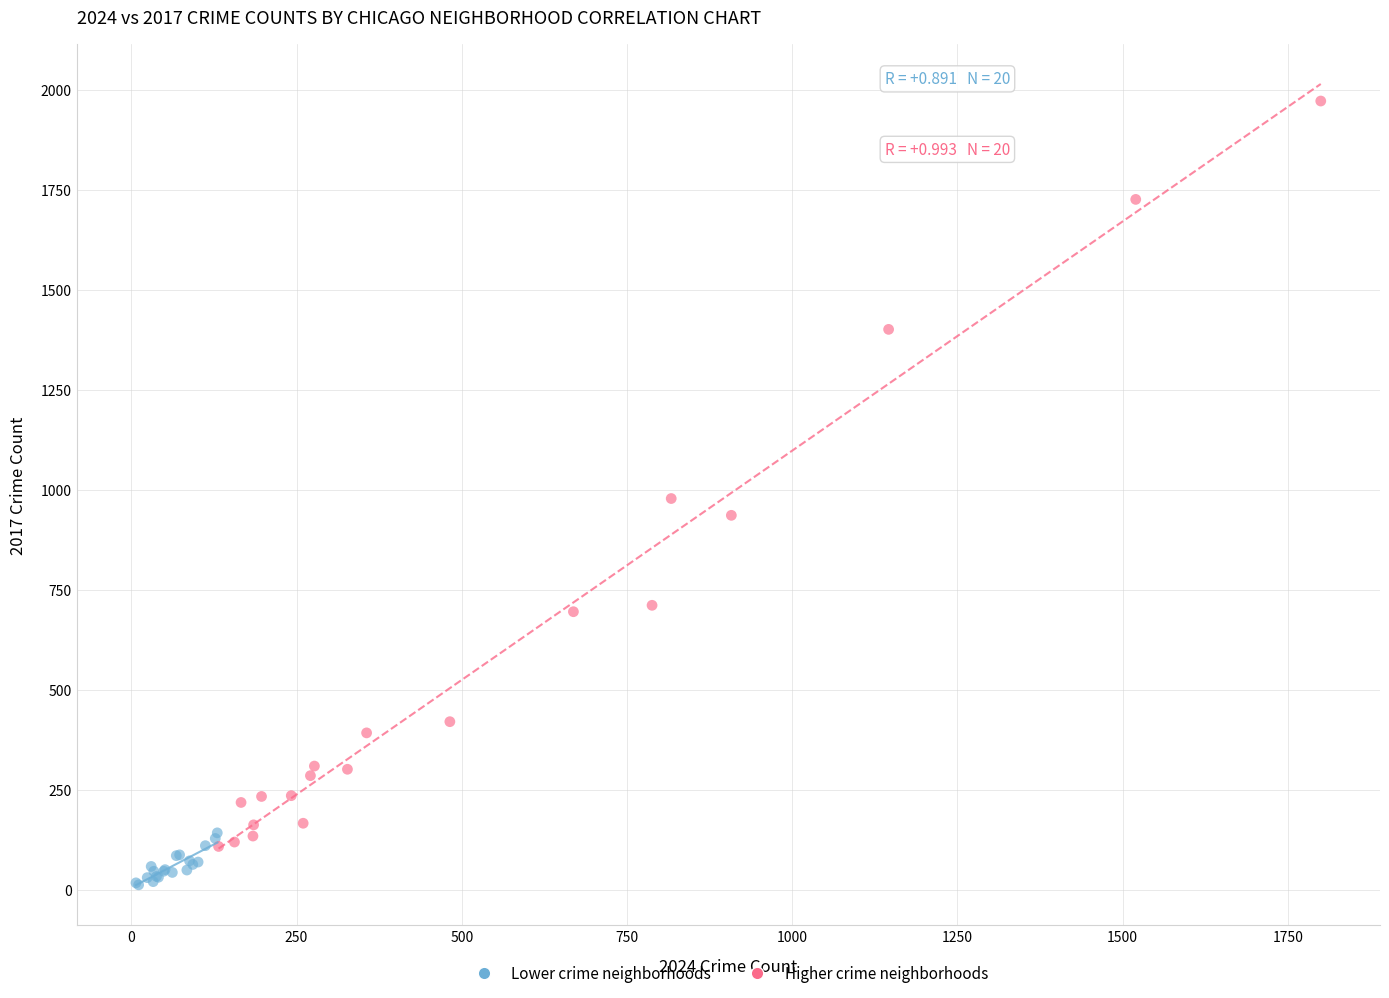

Which series has the largest Y range (max minus min)?

Higher crime neighborhoods